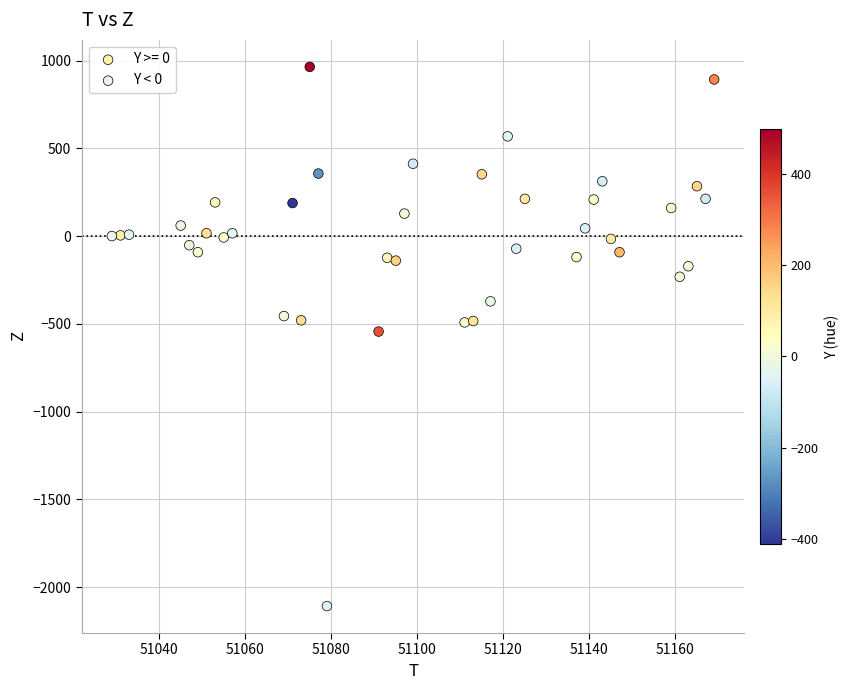

Which series contains the highest Y value?

Y >= 0